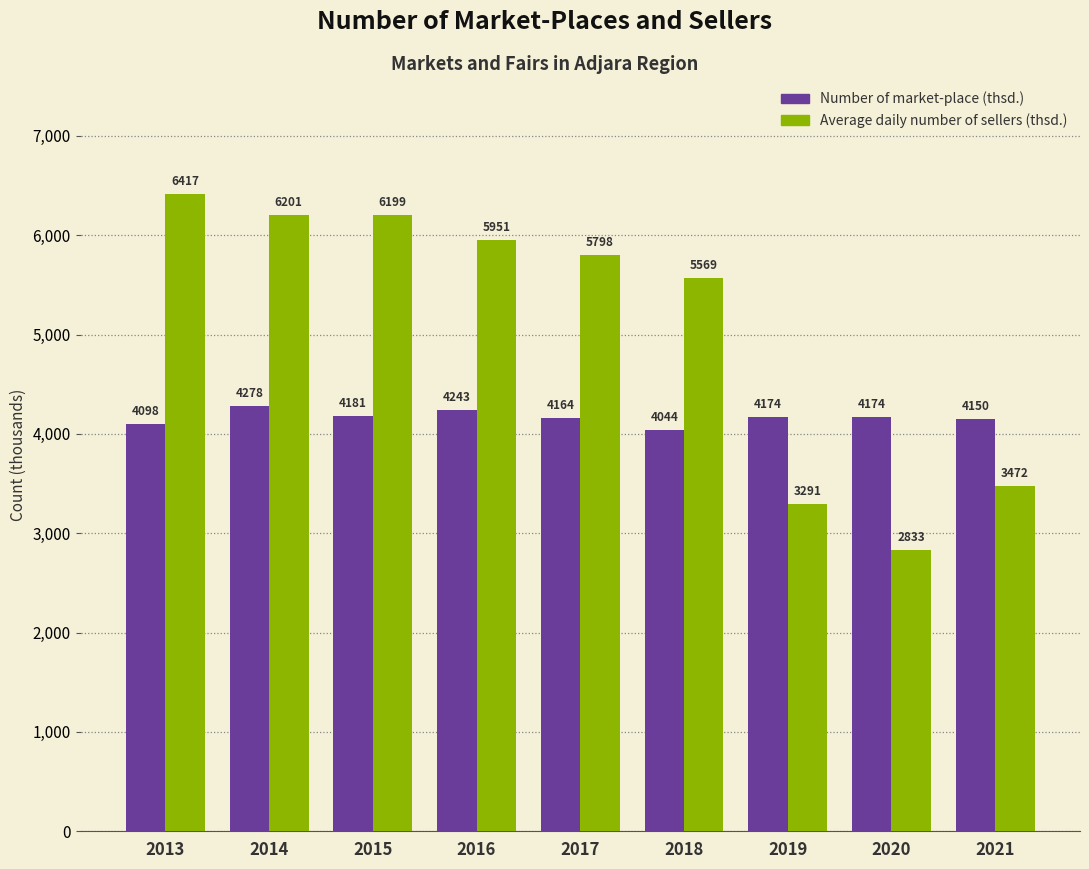

Read the Number of market-place (thsd.) value at 2018, to the nearest 50.

4050